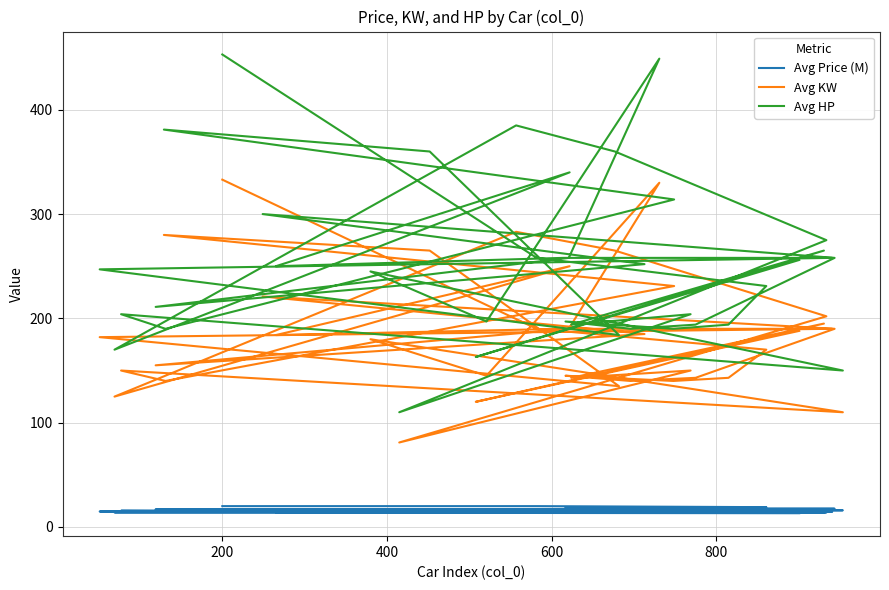

Is the value of Avg KW at 9 greater than the value of Avg HP at 22?

Yes